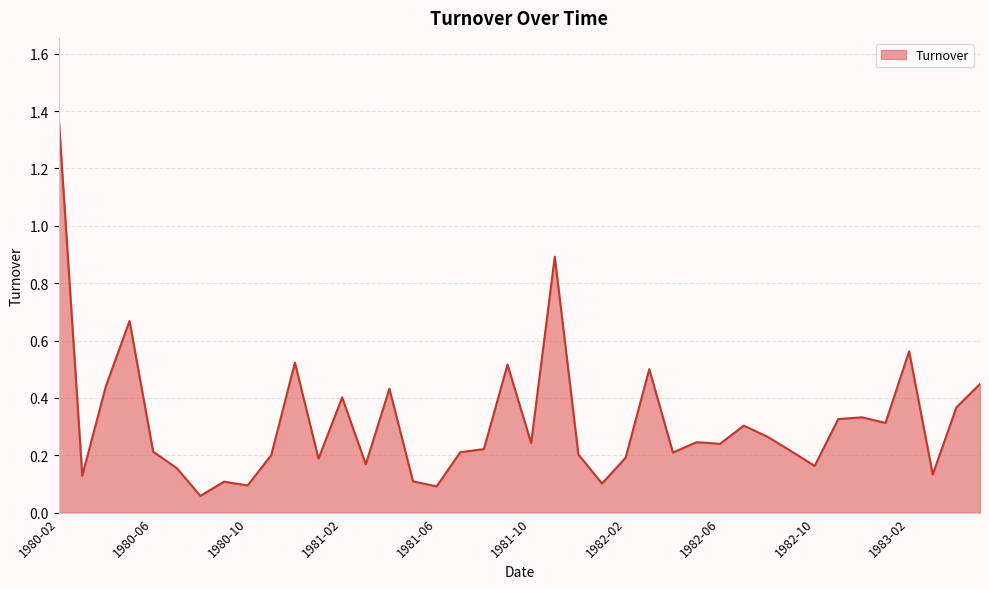

What is the difference between the maximum and minimum values?

1.3